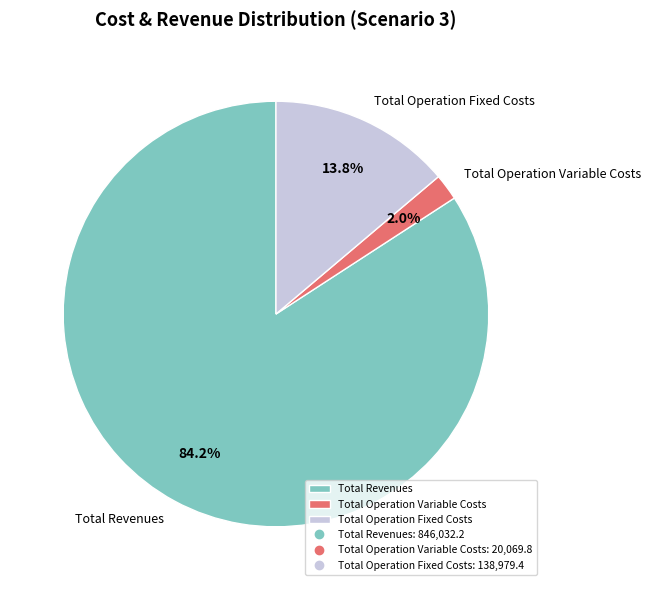

Rank the categories by value from highest to lowest.

Total Revenues, Total Operation Fixed Costs, Total Operation Variable Costs